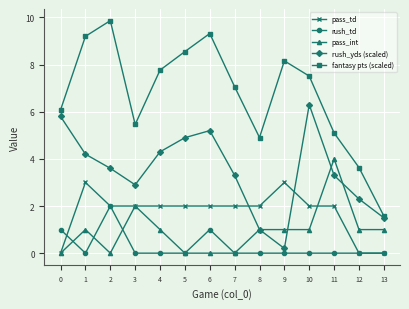

The value of pass_td at 3 is 2.0. True or false?

True